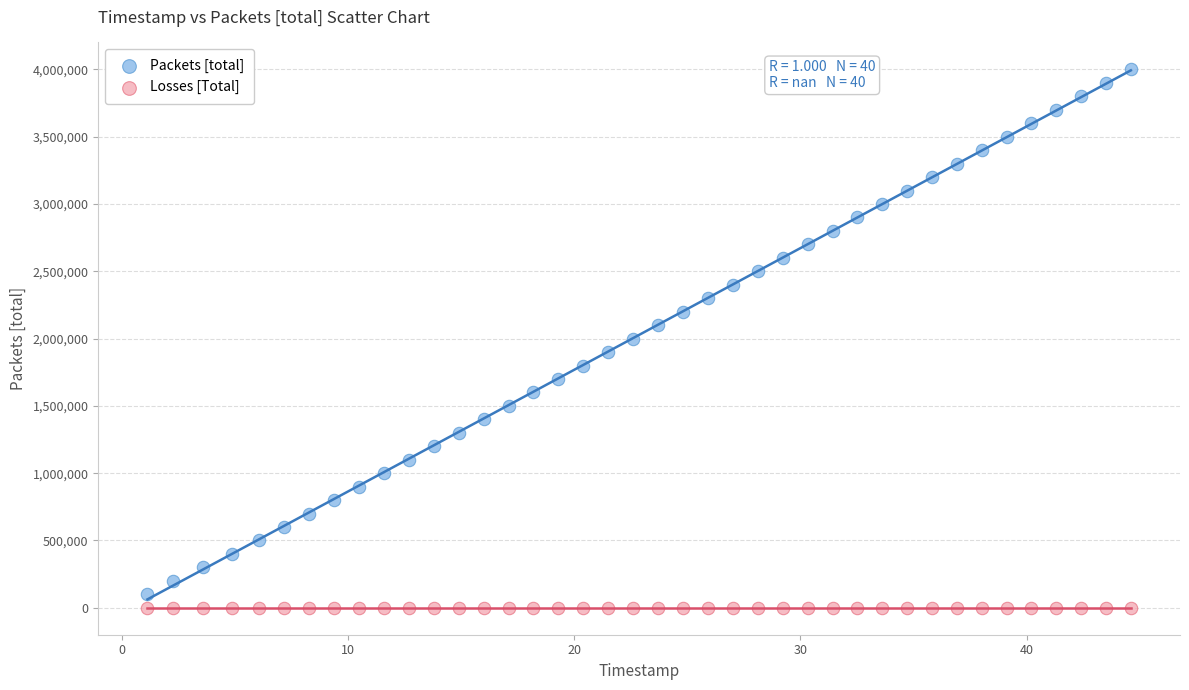

Which series contains the highest Y value?

Packets [total]